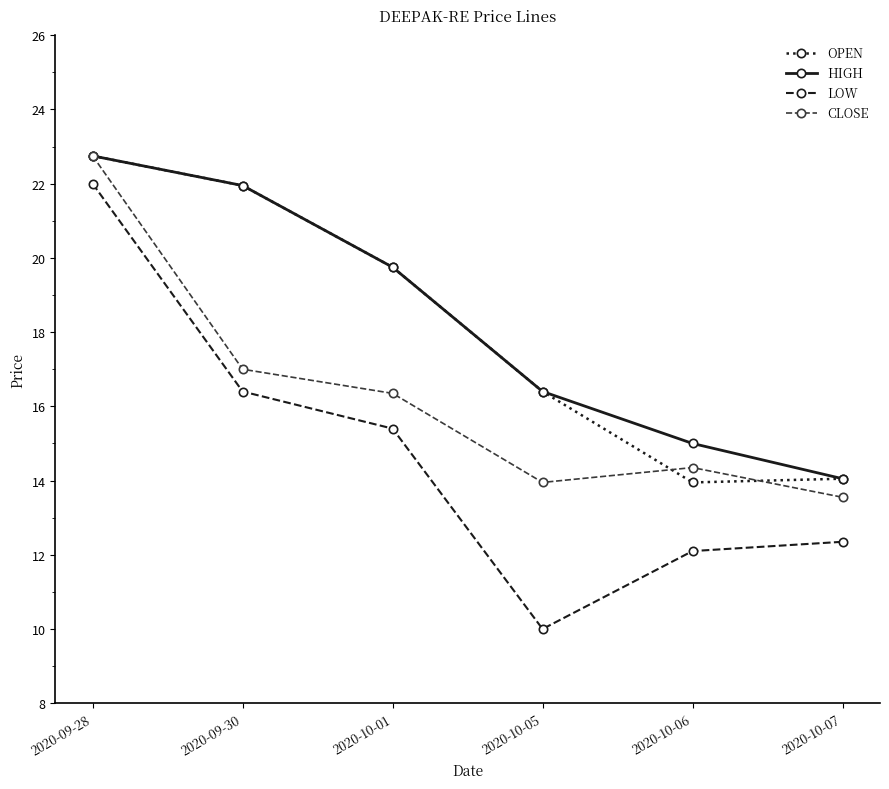

Where does the OPEN series first go above 19?

2020-09-28